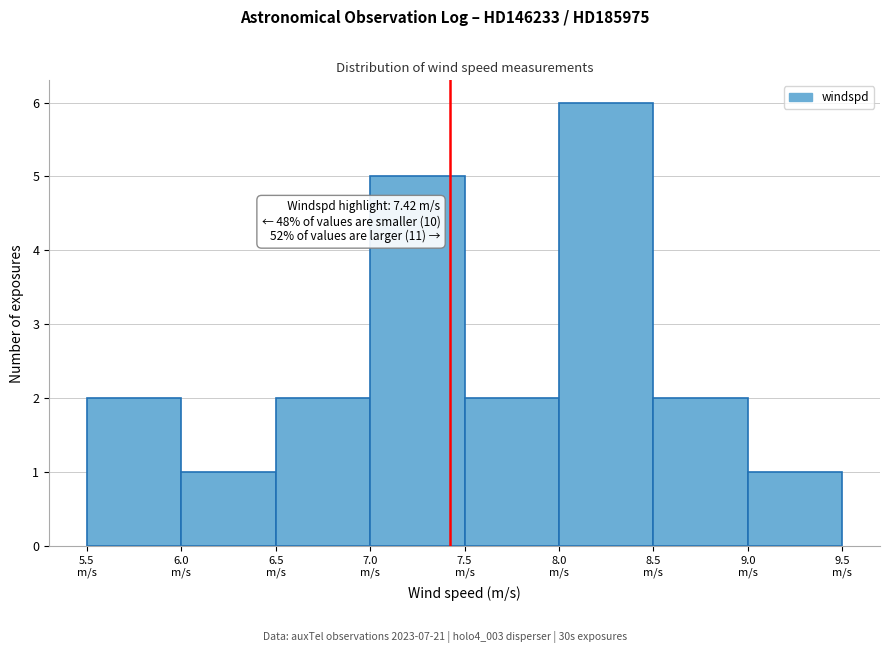

Which range on the x-axis has the tallest bar?

8.0 to 8.5